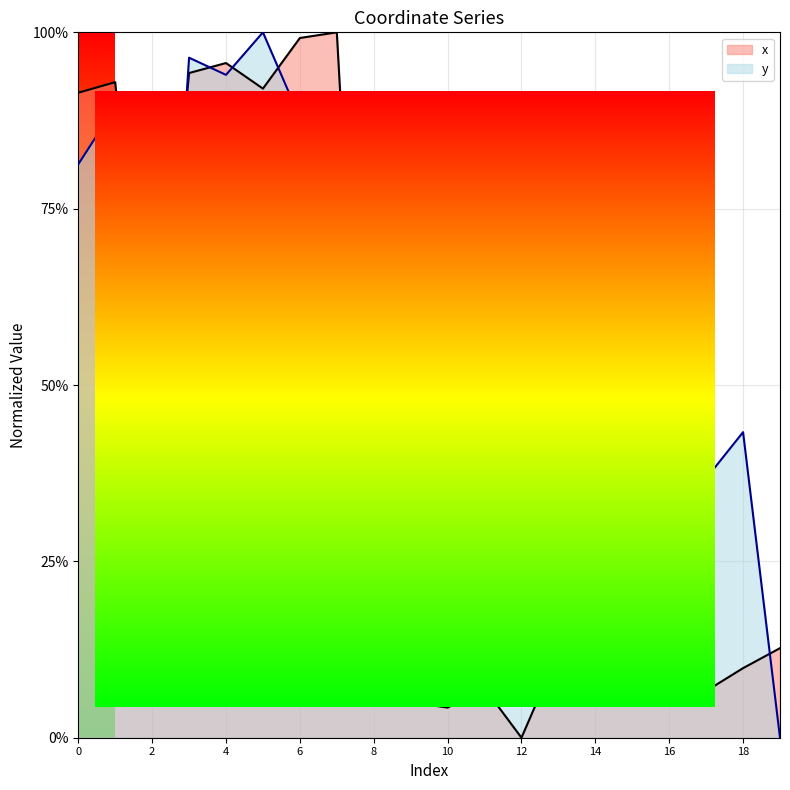

Which series has the widest spread of values?

x